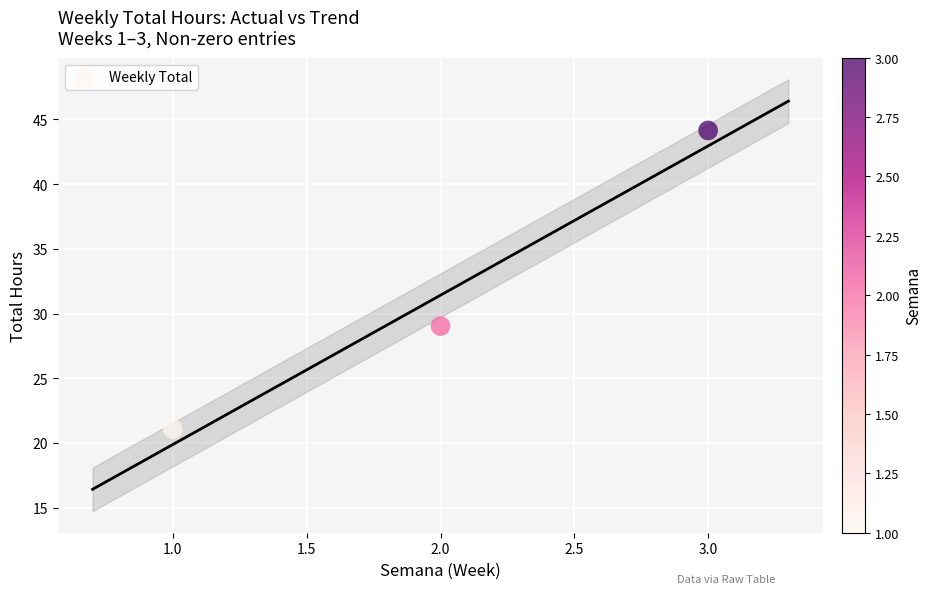

What is the average Y value?

31.4